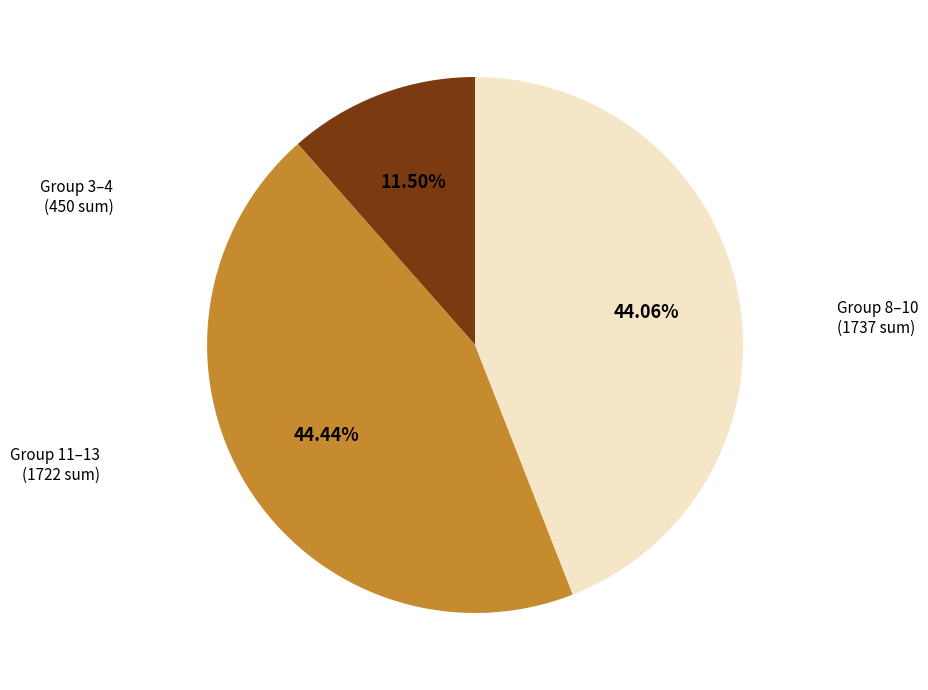

Is there any slice that represents more than half of the pie?

No